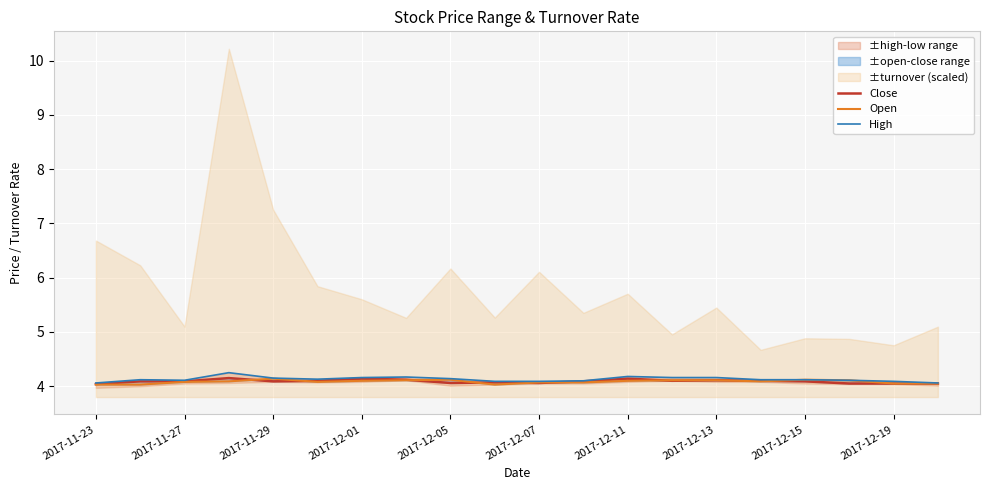

At how many categories does at least one series exceed 4?

20